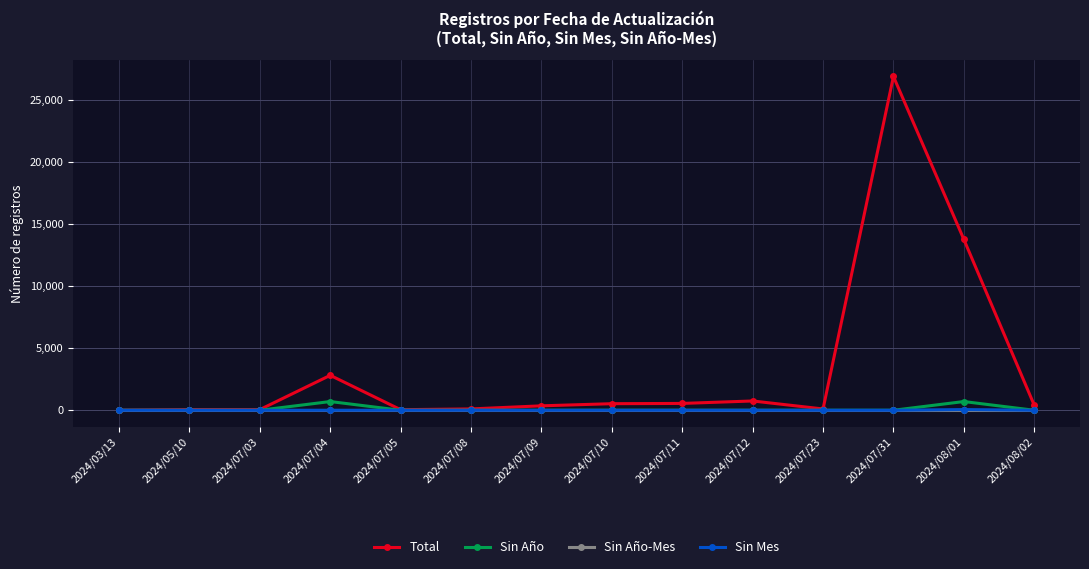

Which series changed the most between 2024/07/04 and 2024/07/23?

Total